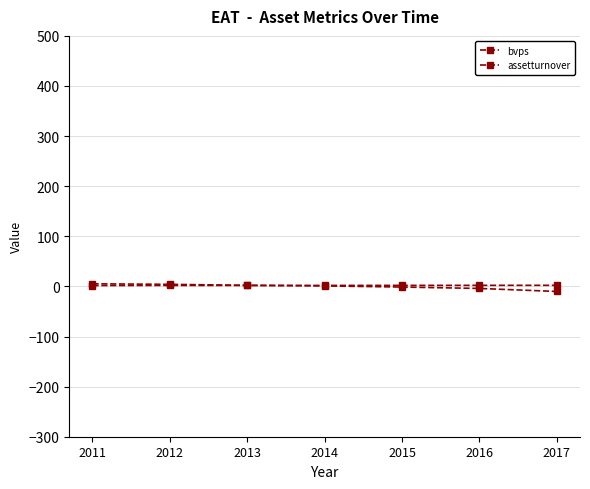

Reading left to right, transcribe all the data shown in this chart.

bvps: 2011=5.2	2012=4.1	2013=2.1	2014=1.0	2015=-1.3	2016=-4.1	2017=-10.1
assetturnover: 2011=1.8	2012=1.9	2013=2.0	2014=2.0	2015=2.0	2016=2.1	2017=2.2